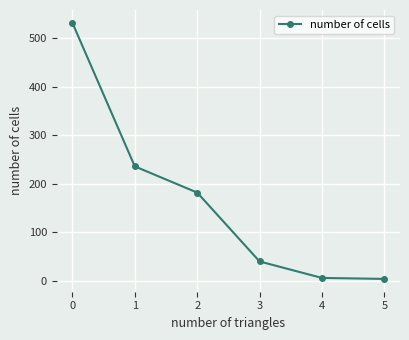

What is the sum of the values at 2 and 1?

418